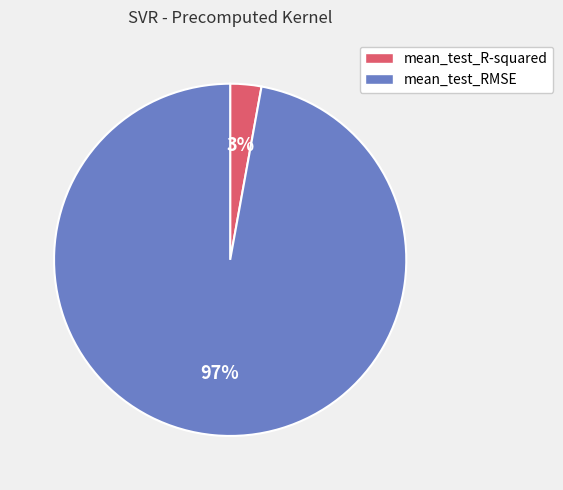

Which slice is the smallest?

mean_test_R-squared